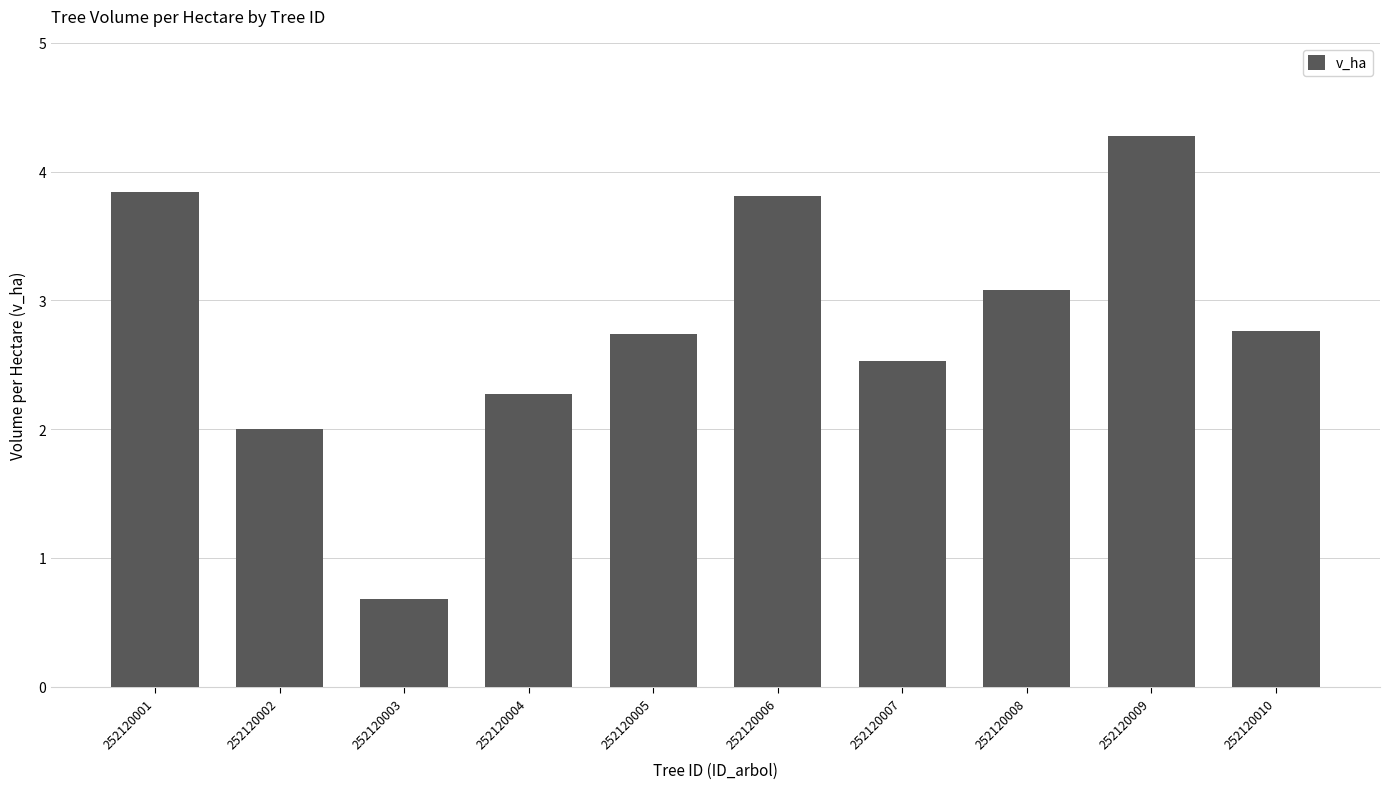

What is the value of the 8th bar from the left?

3.1